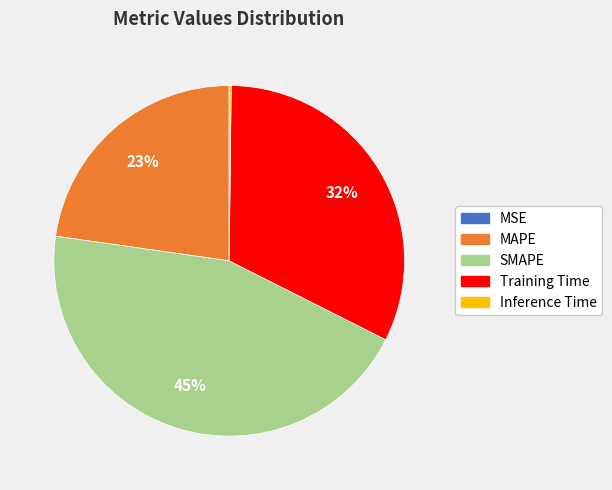

Is there a majority slice in this chart?

No